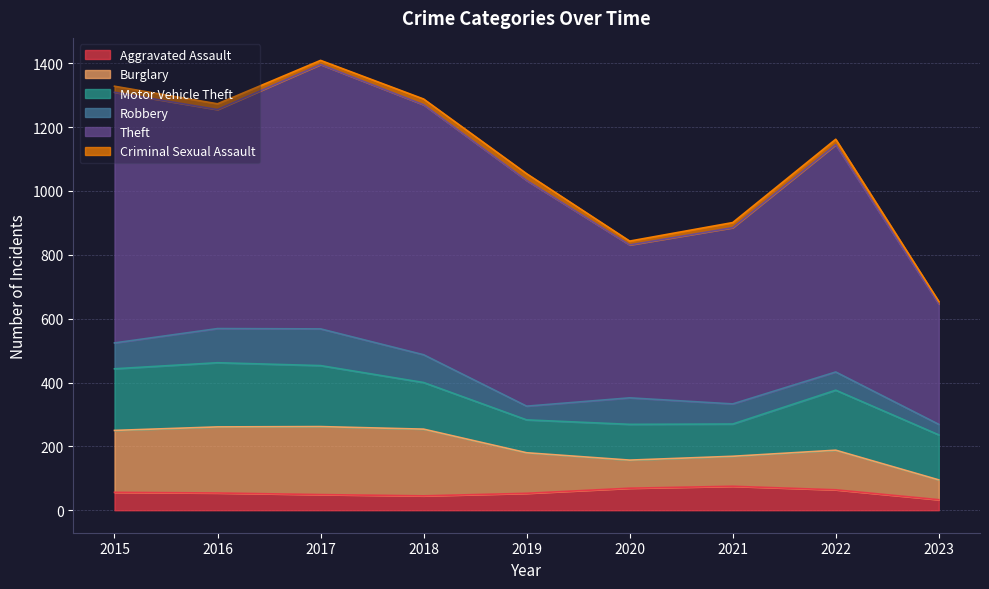

Rank the series by their maximum value, from lowest to highest.

Criminal Sexual Assault, Aggravated Assault, Robbery, Motor Vehicle Theft, Burglary, Theft